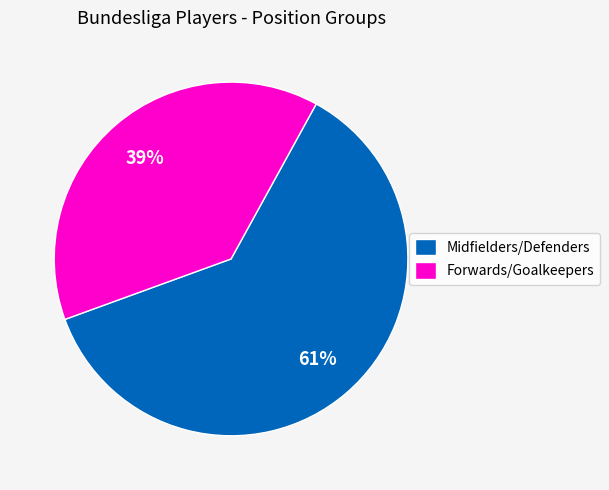

Which category has the smallest portion of the pie?

Forwards/Goalkeepers